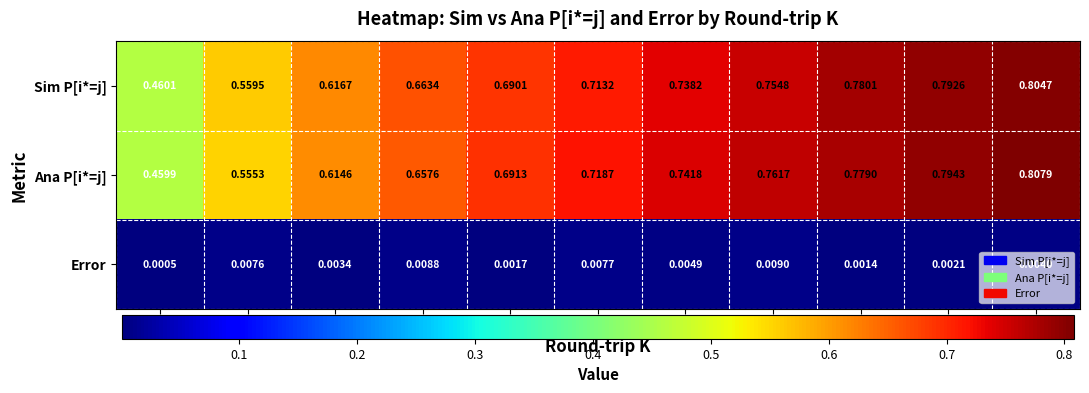

How many series are shown in this chart?

3